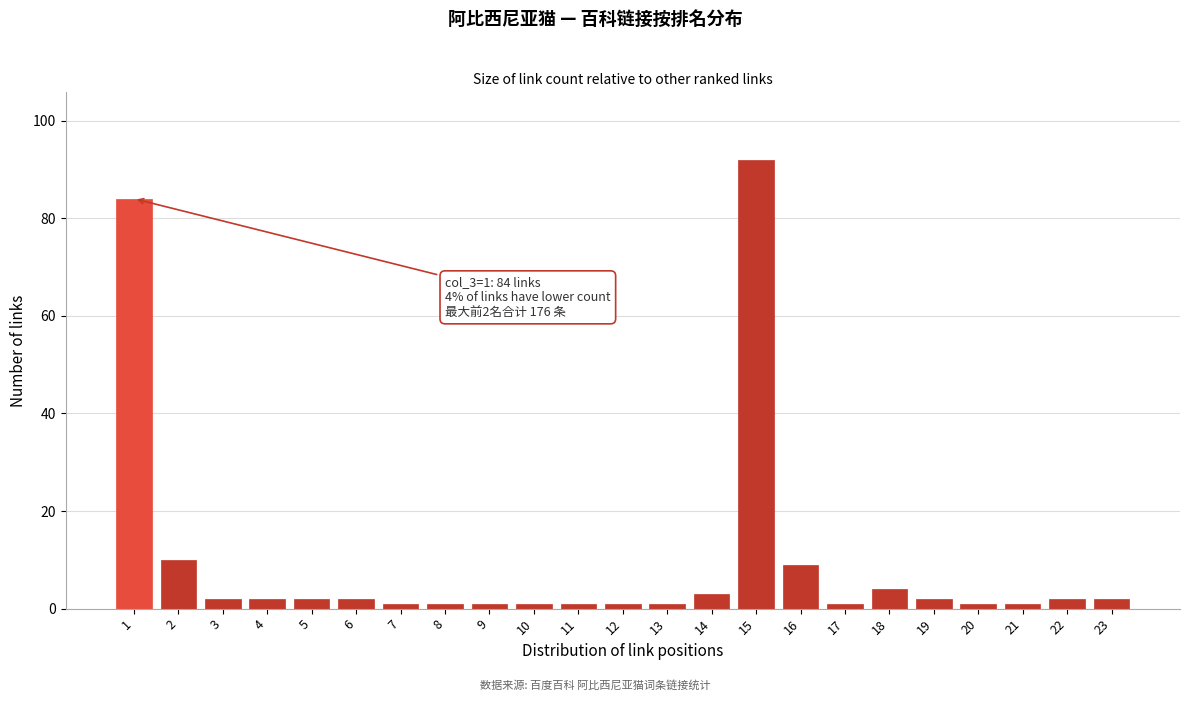

Reading right to left, transcribe all the data shown in this chart.

2	2	1	1	2	4	1	9	92	3	1	1	1	1	1	1	1	2	2	2	2	10	84